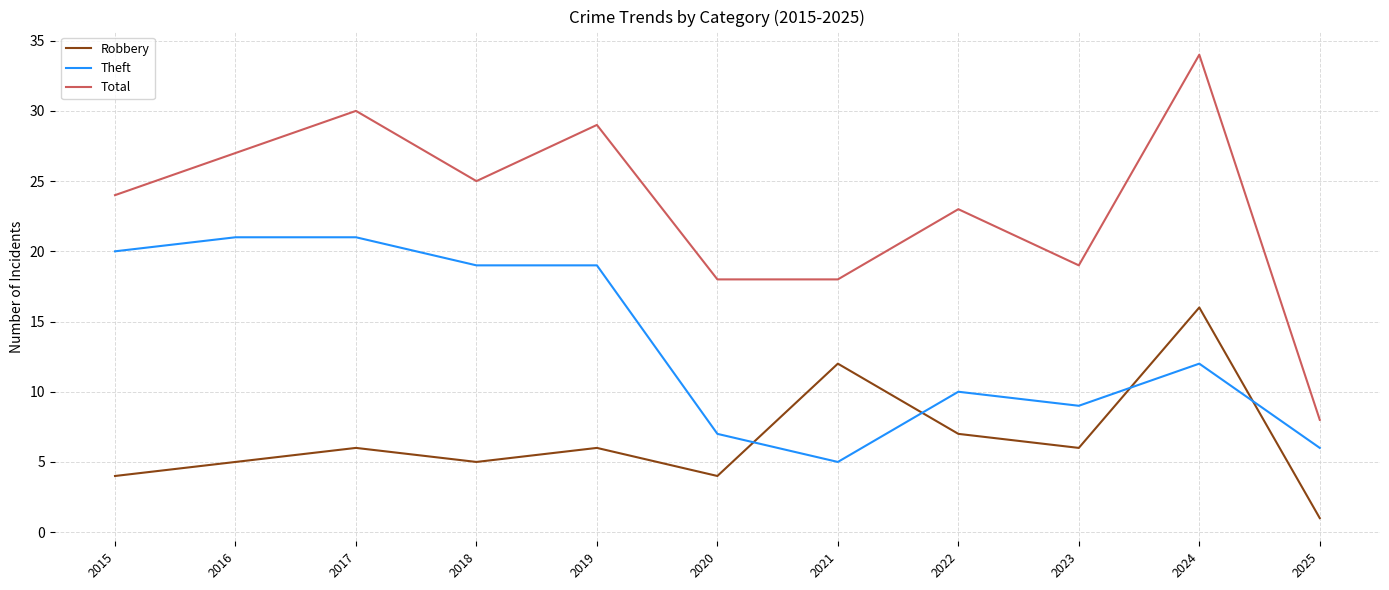

Where do Robbery and Theft first cross each other?

2020 and 2021